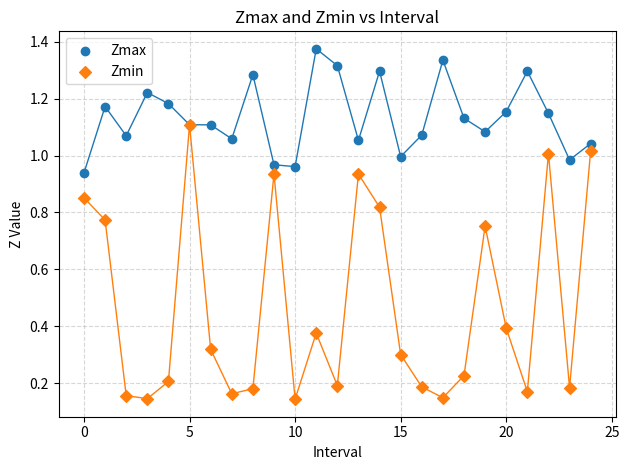

Which series reaches the maximum Y coordinate?

Zmax